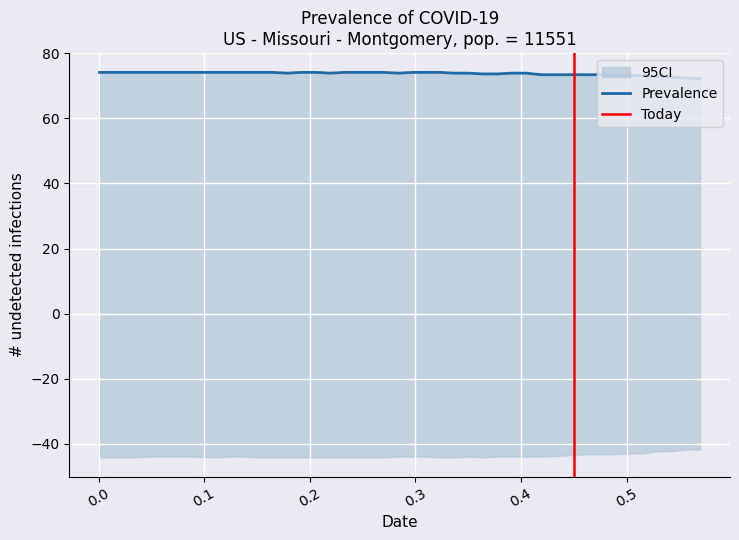

How many lines are shown in the chart?

1